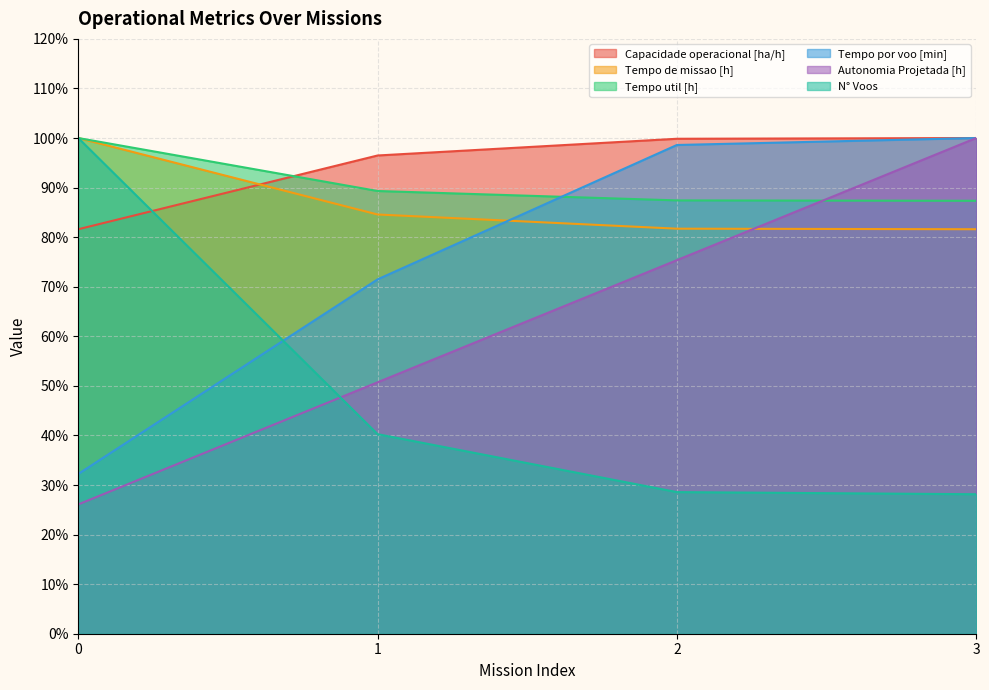

True or false: Tempo util [h] and N° Voos intersect in this chart.

False